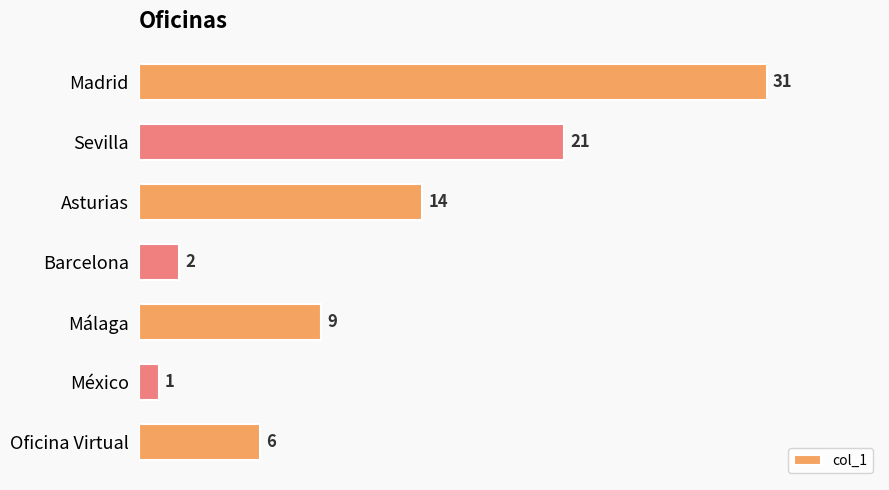

Reading top to bottom, extract all data points from this chart.

31	21	14	2	9	1	6